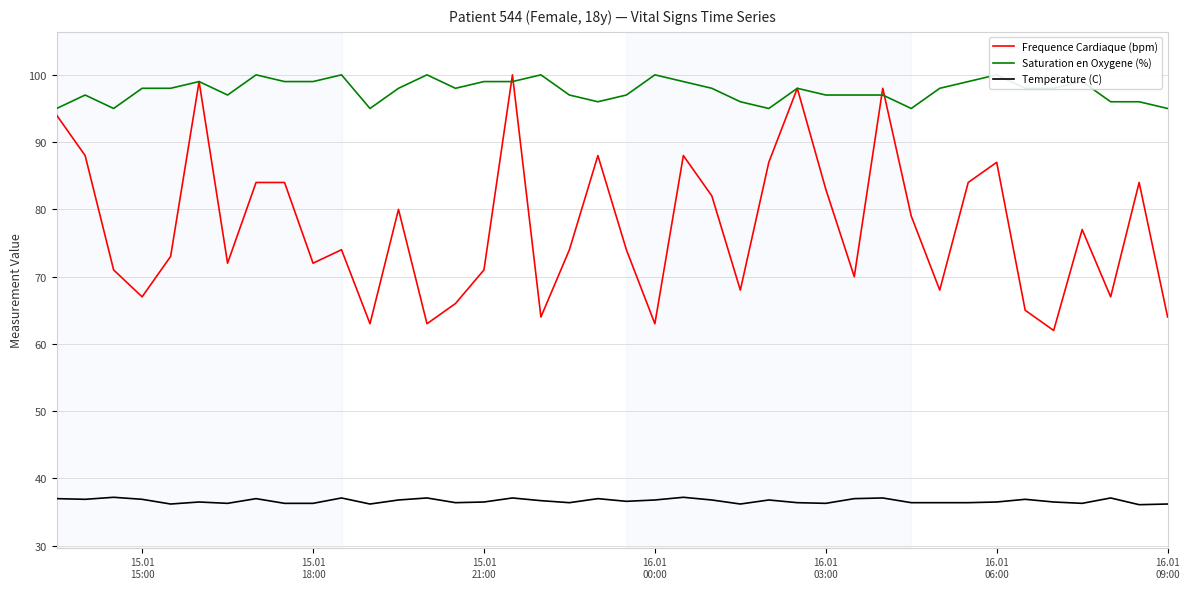

True or false: Frequence Cardiaque (bpm) and Temperature (C) cross at least once.

False